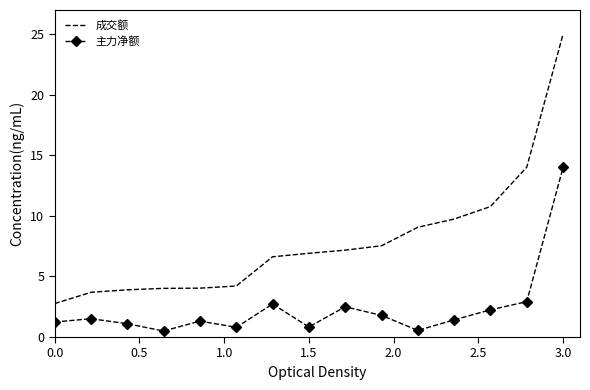

List the series in order of their overall mean, lowest first.

主力净额, 成交额